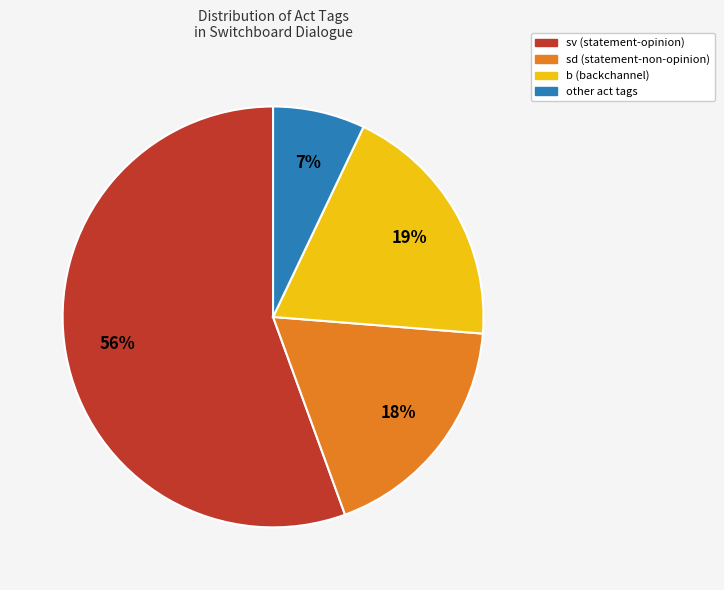

How many segments does this pie chart have?

4